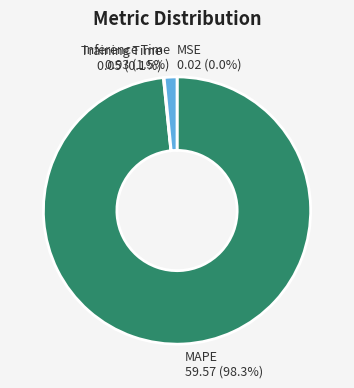

Is there any slice that represents more than half of the pie?

Yes